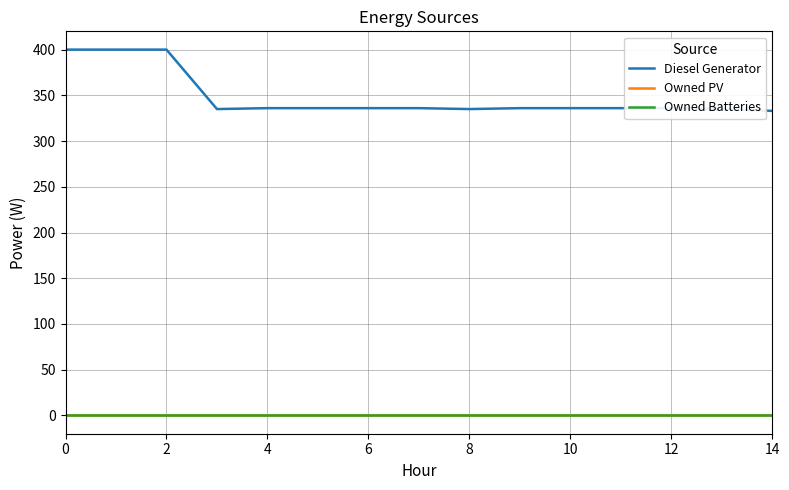

Is this an area chart (filled region under the line)?

No